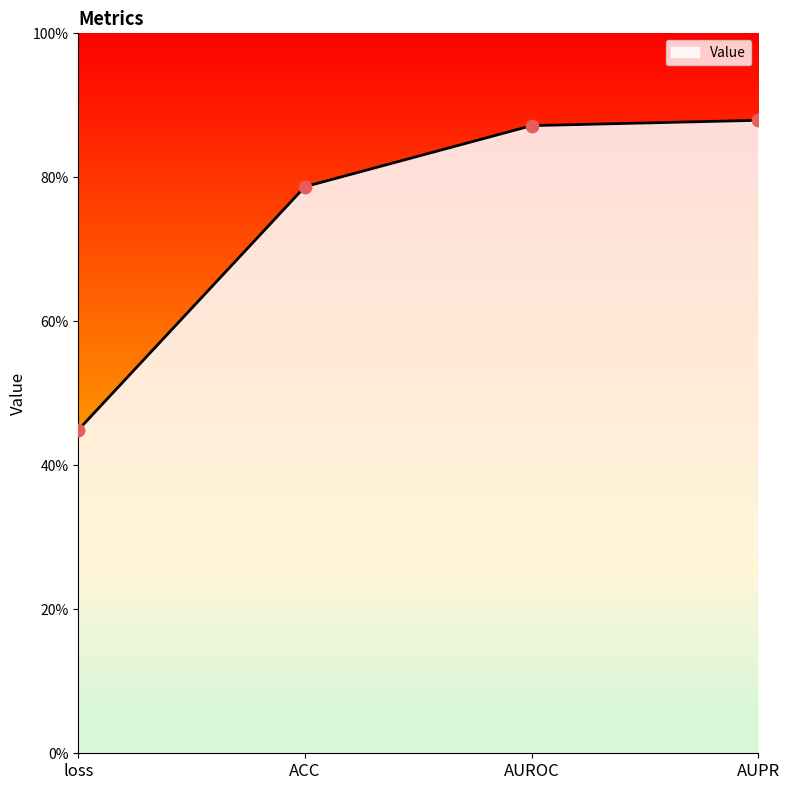

Is this an area chart (filled region under the line)?

Yes